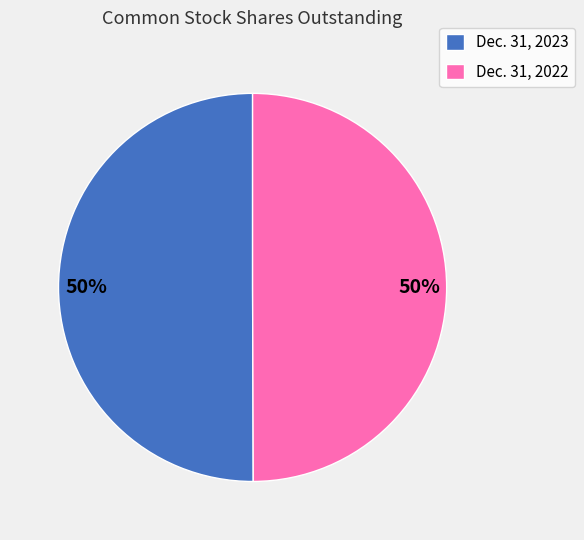

True or false: Dec. 31, 2023 accounts for 39% of the total.

False